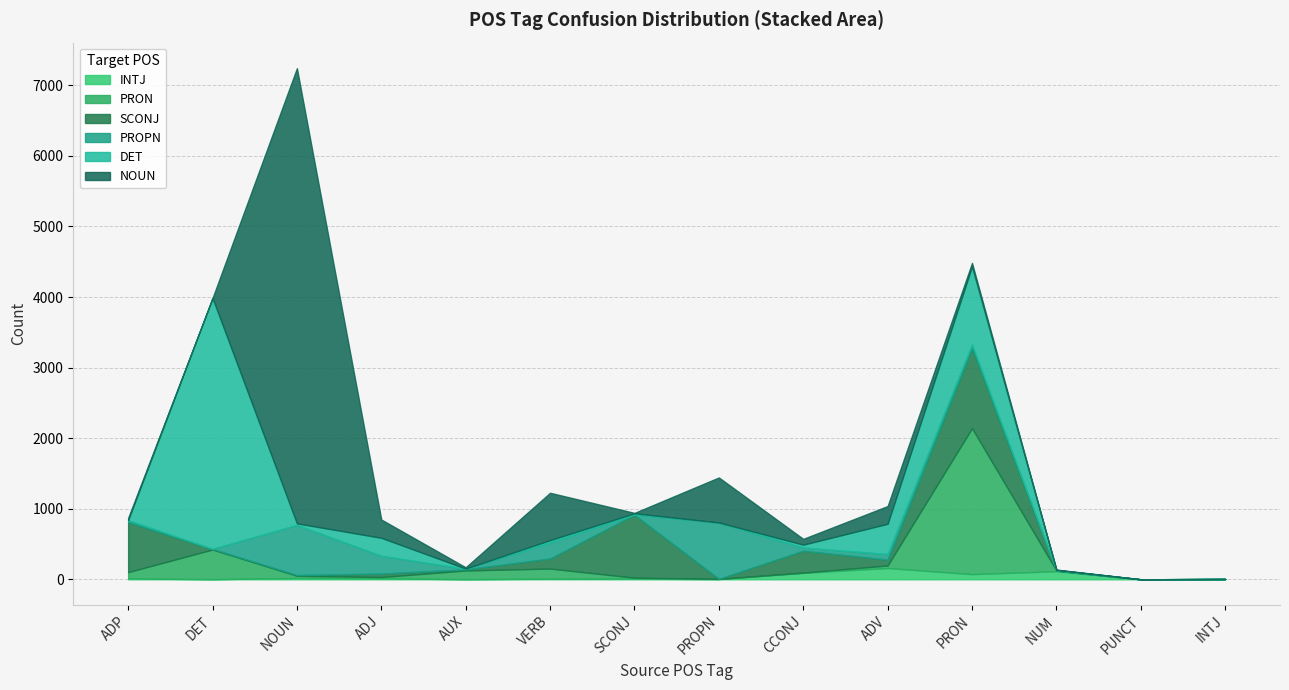

What is the highest value of the DET series?

3554